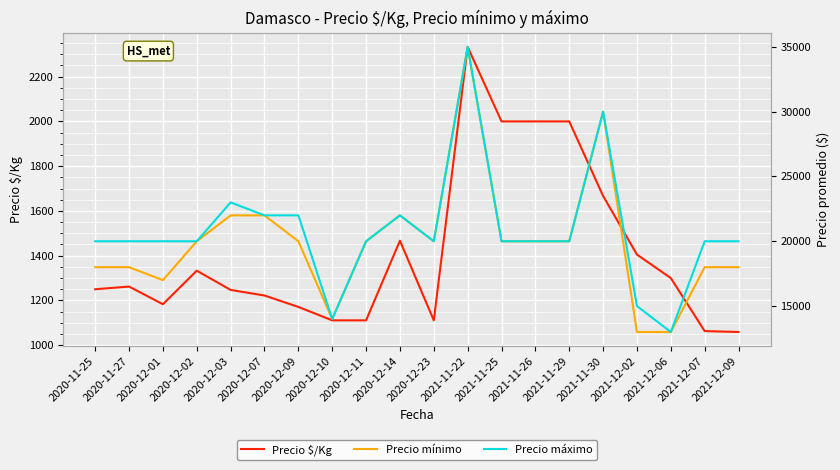

Reading left to right, transcribe all the data shown in this chart.

Precio $/Kg: 2020-11-25=1250	2020-11-27=1262	2020-12-01=1183	2020-12-02=1333	2020-12-03=1247	2020-12-07=1222	2020-12-09=1171	2020-12-10=1111	2020-12-11=1111	2020-12-14=1467	2020-12-23=1111	2021-11-22=2333	2021-11-25=2000	2021-11-26=2000	2021-11-29=2000	2021-11-30=1667	2021-12-02=1405	2021-12-06=1300	2021-12-07=1063	2021-12-09=1059
Precio mínimo: 2020-11-25=18000	2020-11-27=18000	2020-12-01=17000	2020-12-02=20000	2020-12-03=22000	2020-12-07=22000	2020-12-09=20000	2020-12-10=14000	2020-12-11=20000	2020-12-14=22000	2020-12-23=20000	2021-11-22=35000	2021-11-25=20000	2021-11-26=20000	2021-11-29=20000	2021-11-30=30000	2021-12-02=13000	2021-12-06=13000	2021-12-07=18000	2021-12-09=18000
Precio máximo: 2020-11-25=20000	2020-11-27=20000	2020-12-01=20000	2020-12-02=20000	2020-12-03=23000	2020-12-07=22000	2020-12-09=22000	2020-12-10=14000	2020-12-11=20000	2020-12-14=22000	2020-12-23=20000	2021-11-22=35000	2021-11-25=20000	2021-11-26=20000	2021-11-29=20000	2021-11-30=30000	2021-12-02=15000	2021-12-06=13000	2021-12-07=20000	2021-12-09=20000